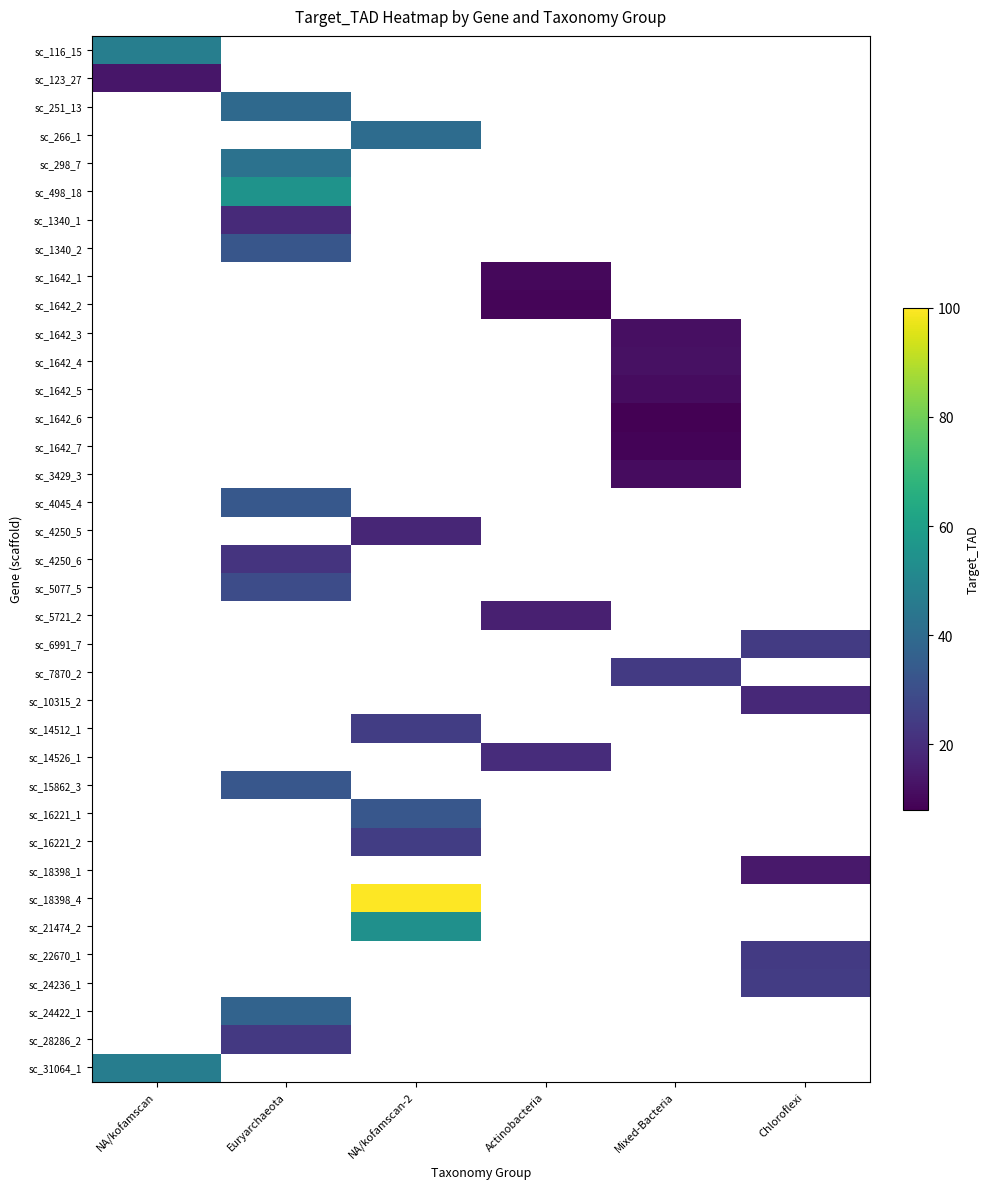

Is the value of sc_498_18 at Mixed-Bacteria greater than the value of sc_15862_3 at NA/kofamscan-2?

No